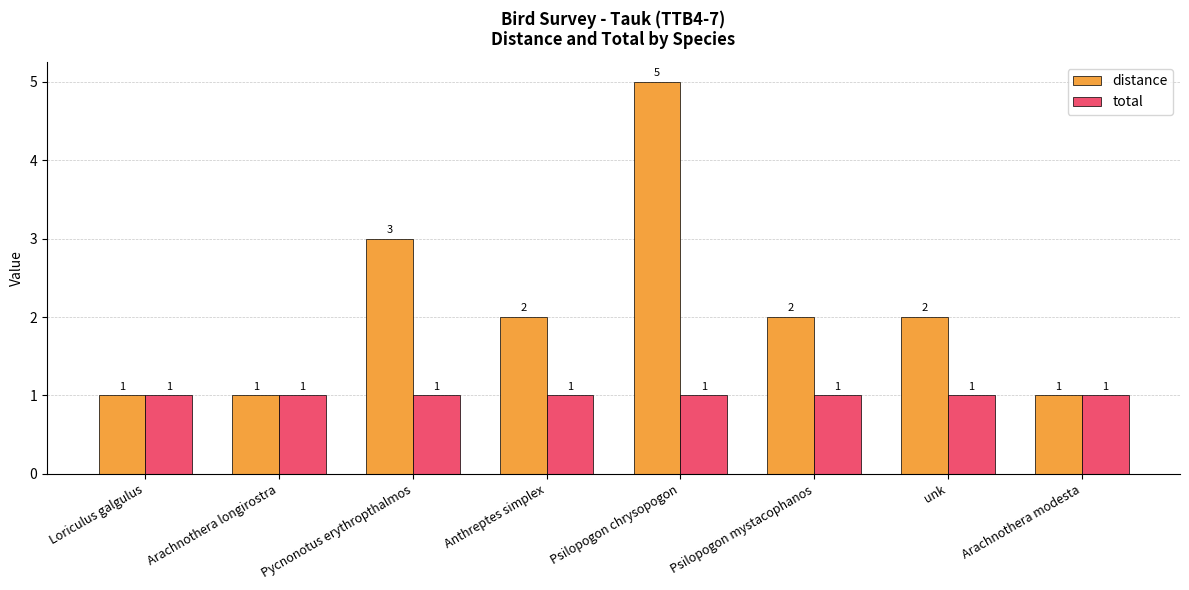

The total series shows 1 at Anthreptes simplex. True or false?

True